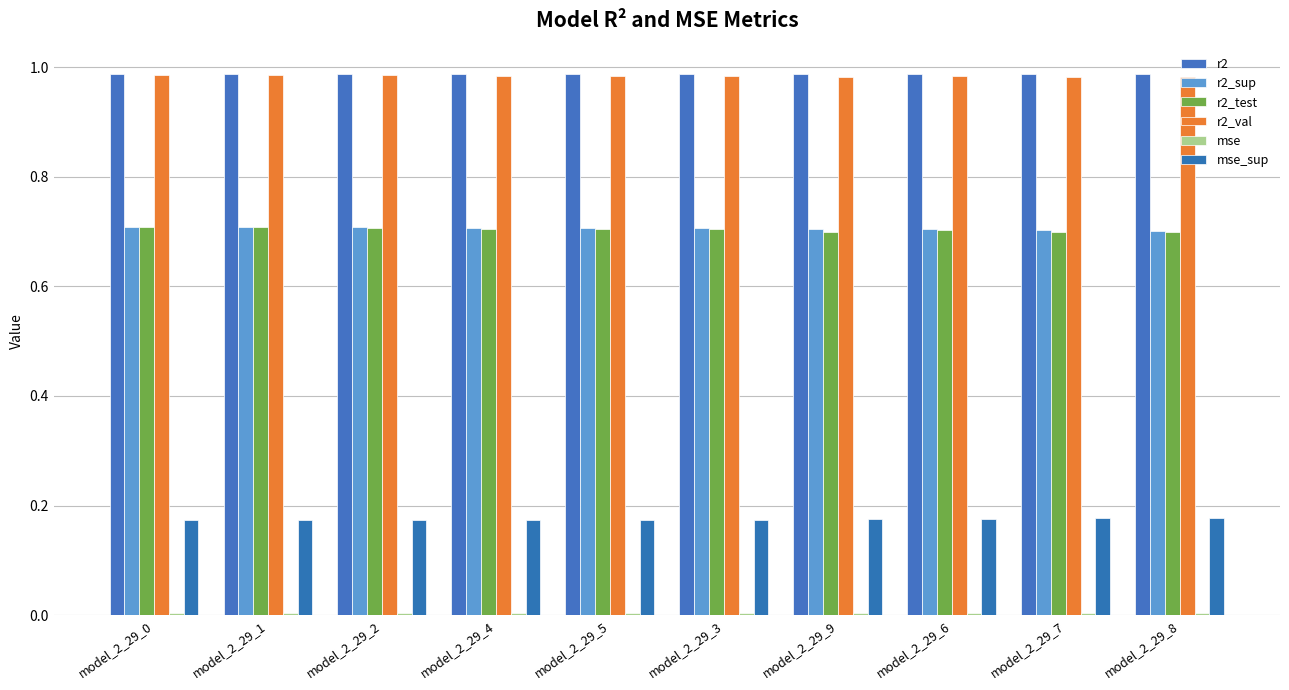

At which label is r2 closest to 0?

model_2_29_9